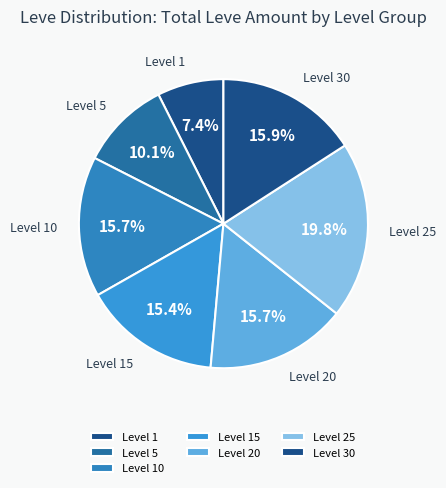

Which slice is the largest?

Level 25